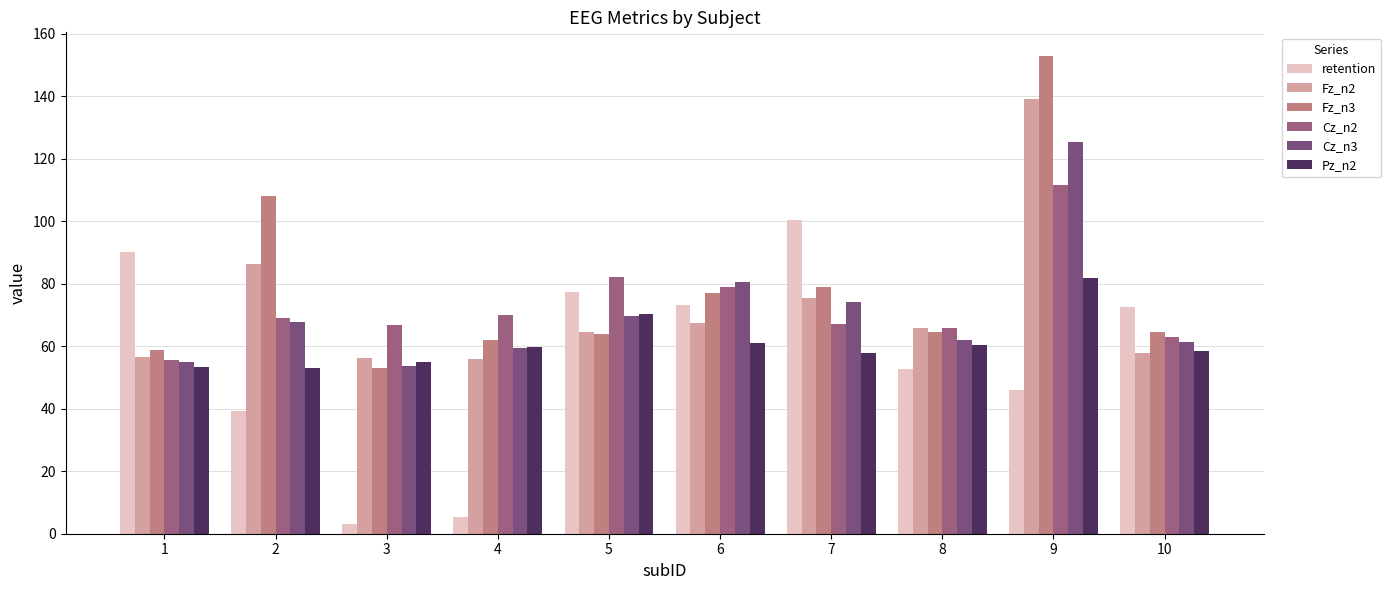

Which category has the lowest value across all series?

3